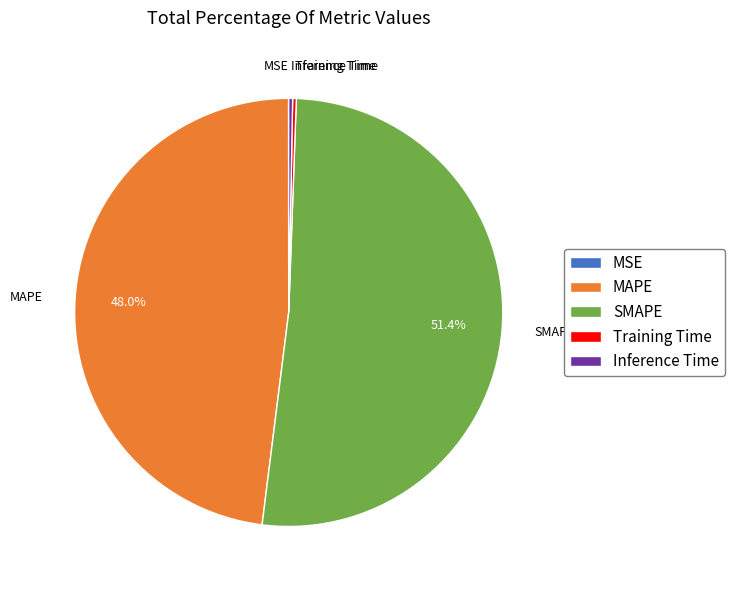

What percentage is NOT represented by MAPE?

52.0%